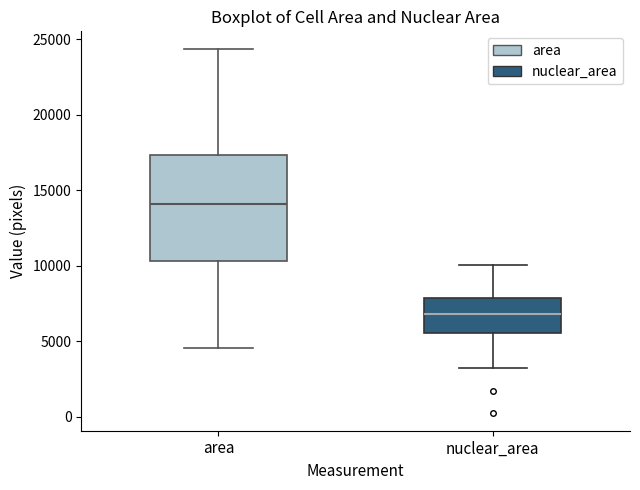

Where does the lower whisker of the box for area end on the y-axis? The values are not printed on the chart, so give them approximately, as read against the axis.

4500